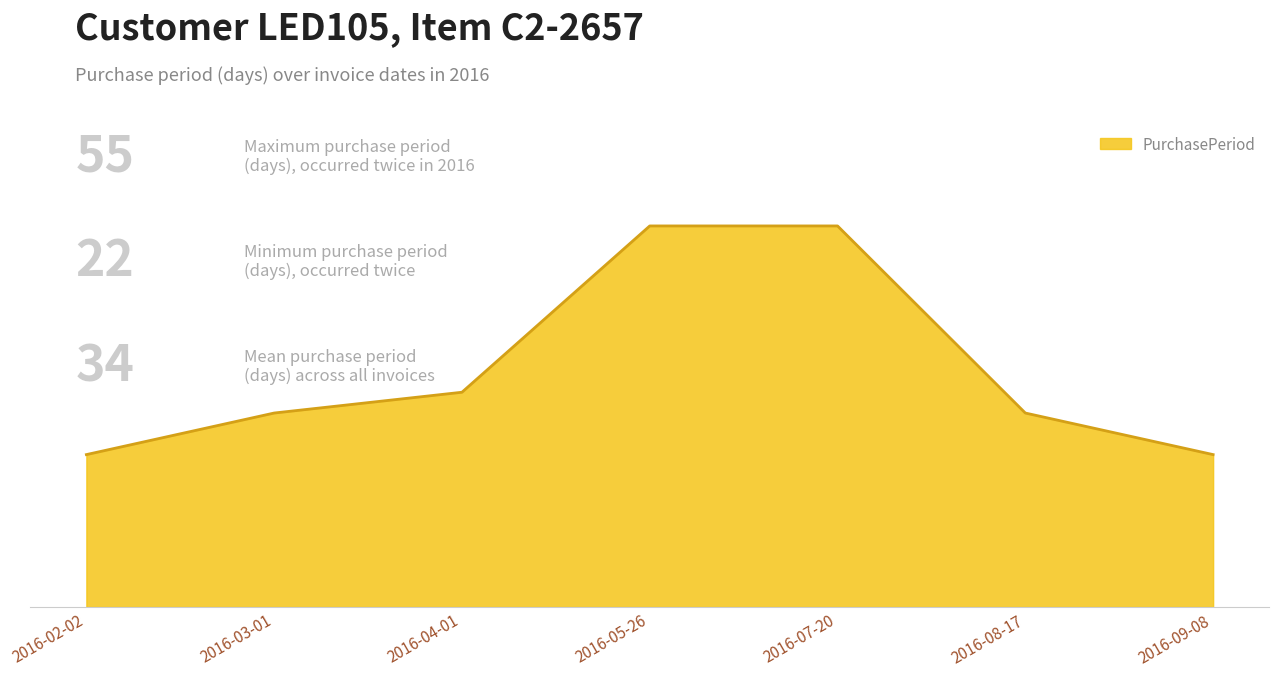

What is the label of the 4th point from the right?

2016-05-26